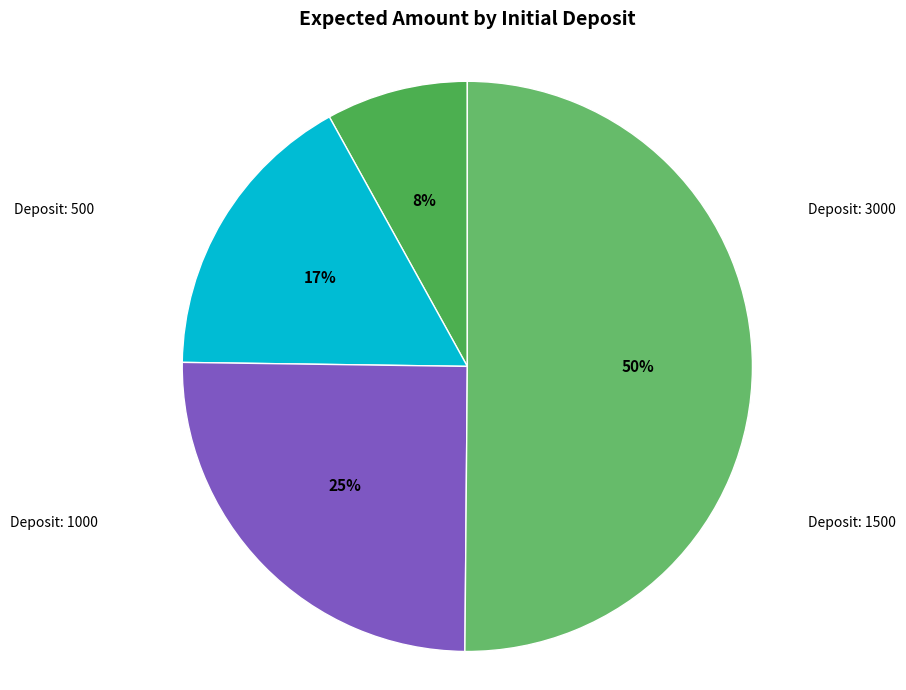

Does any single category account for the majority?

Yes